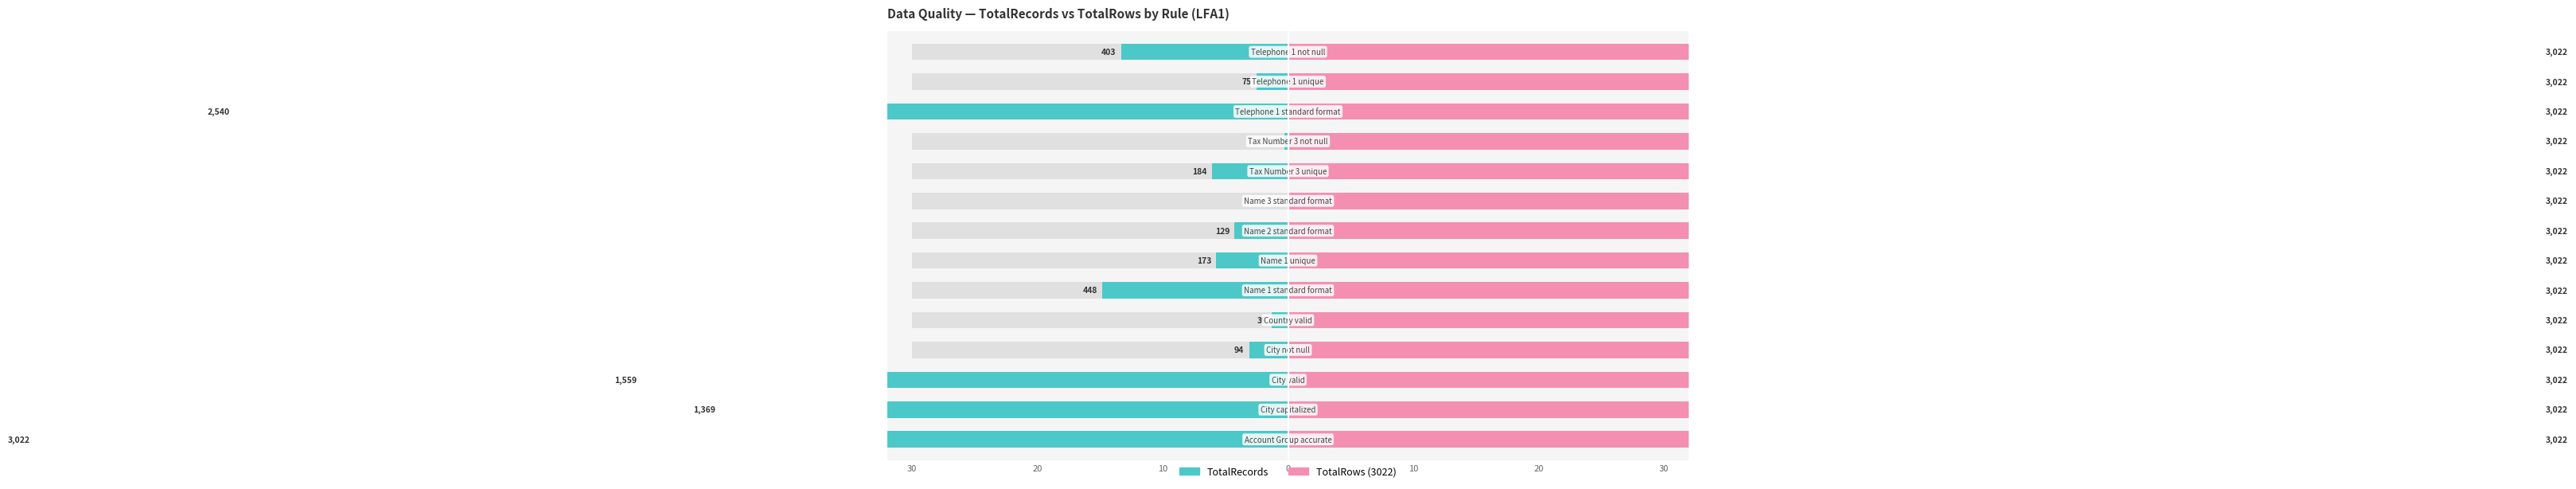

True or false: TotalRecords has a value of -0.0 at 8.

True